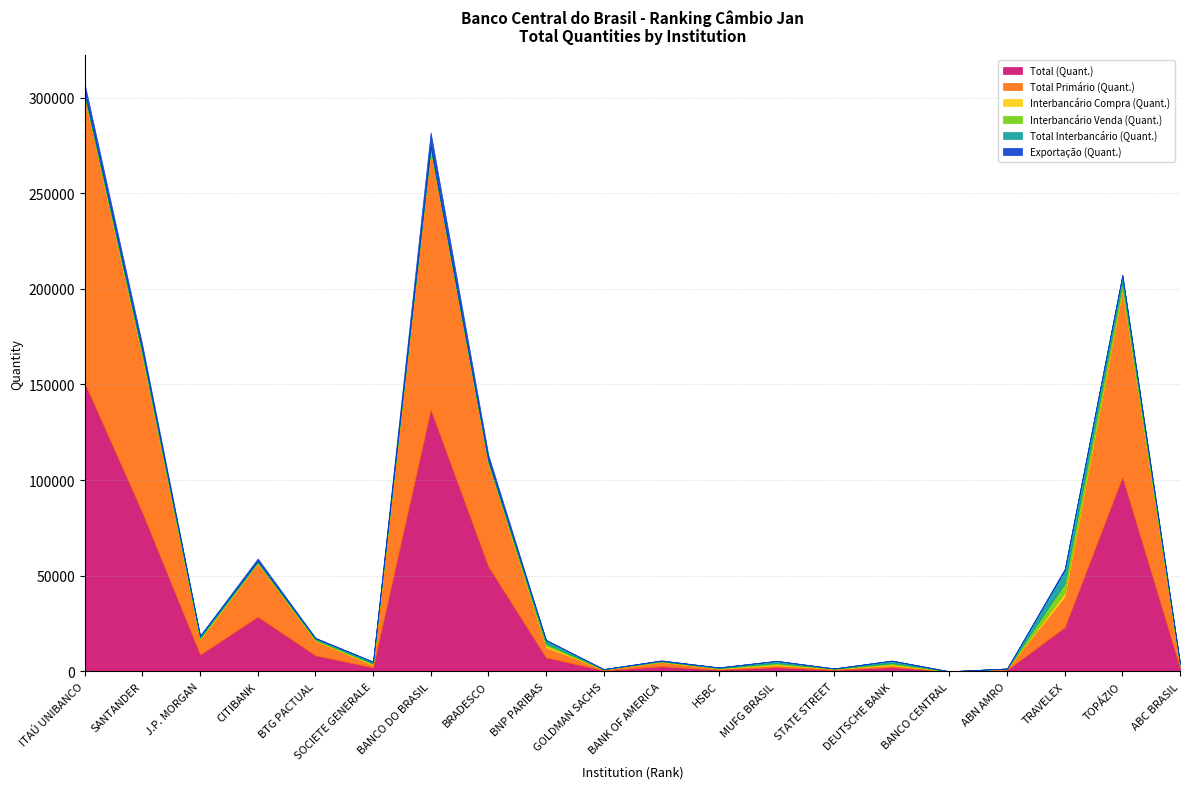

True or false: Interbancário Compra (Quant.) and Total (Quant.) cross at least once.

False